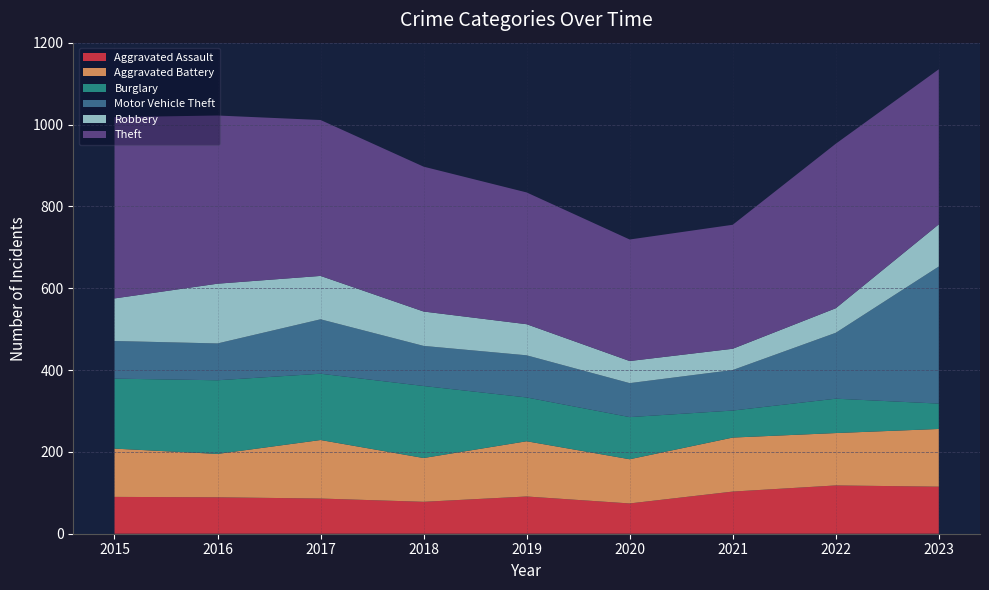

Reading right to left, list all the values displayed in this chart.

Aggravated Assault: 115	118	103	74	91	78	86	89	90
Aggravated Battery: 141	128	132	108	135	107	143	106	118
Burglary: 62	84	66	103	107	176	162	180	171
Motor Vehicle Theft: 335	161	99	83	103	98	133	90	92
Robbery: 103	60	52	54	76	84	106	146	104
Theft: 379	402	303	297	322	354	381	411	443